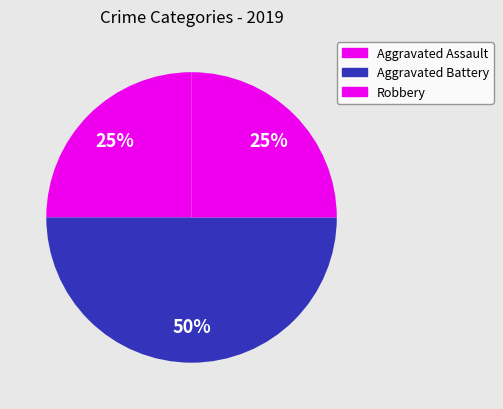

True or false: Robbery accounts for 25% of the total.

True